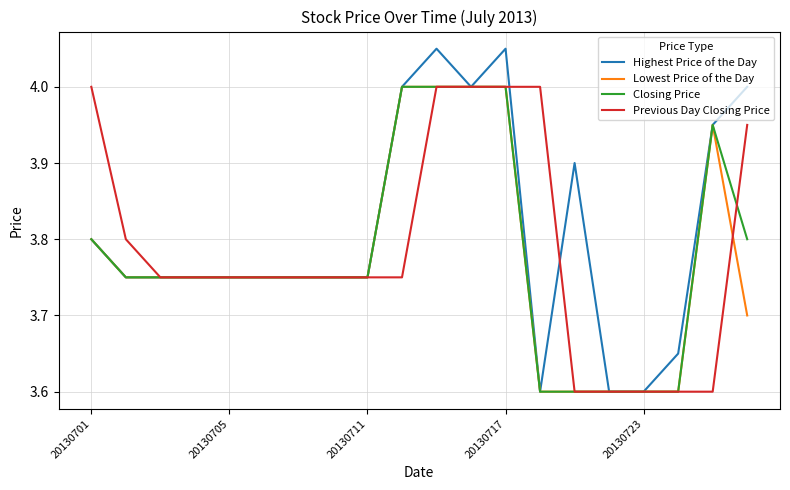

Which series has the largest total across all categories?

Highest Price of the Day